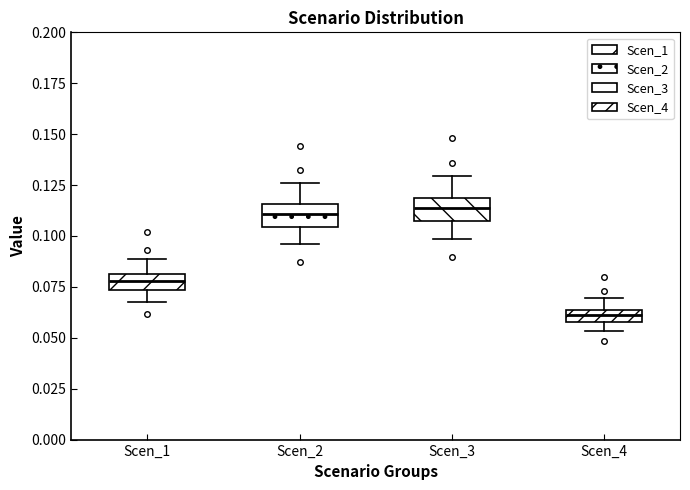

Where does the upper whisker of the box for Scen_2 end on the y-axis? The values are not printed on the chart, so give them approximately, as read against the axis.

0.125